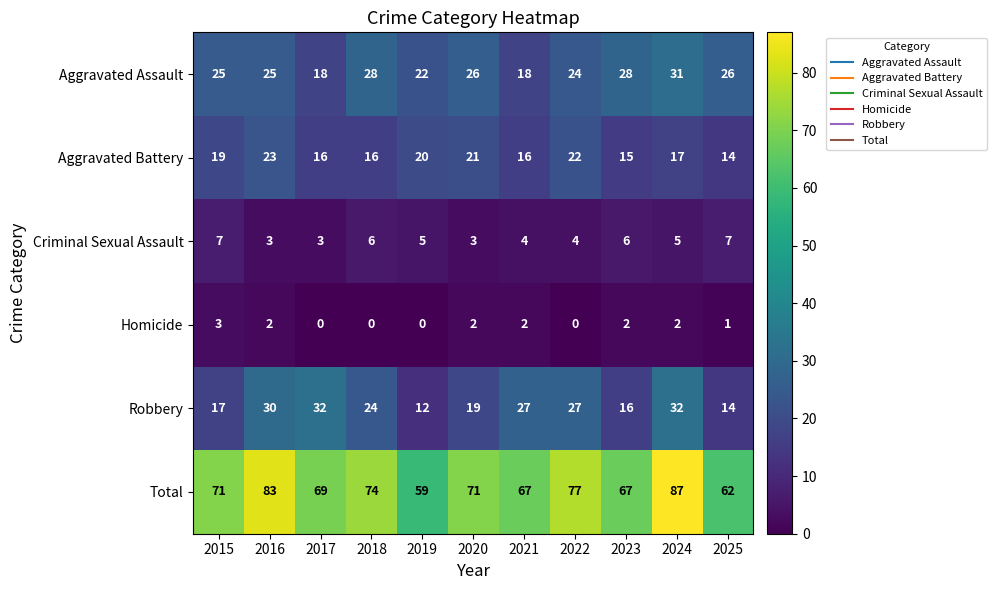

Which category has the highest value across all series?

2024